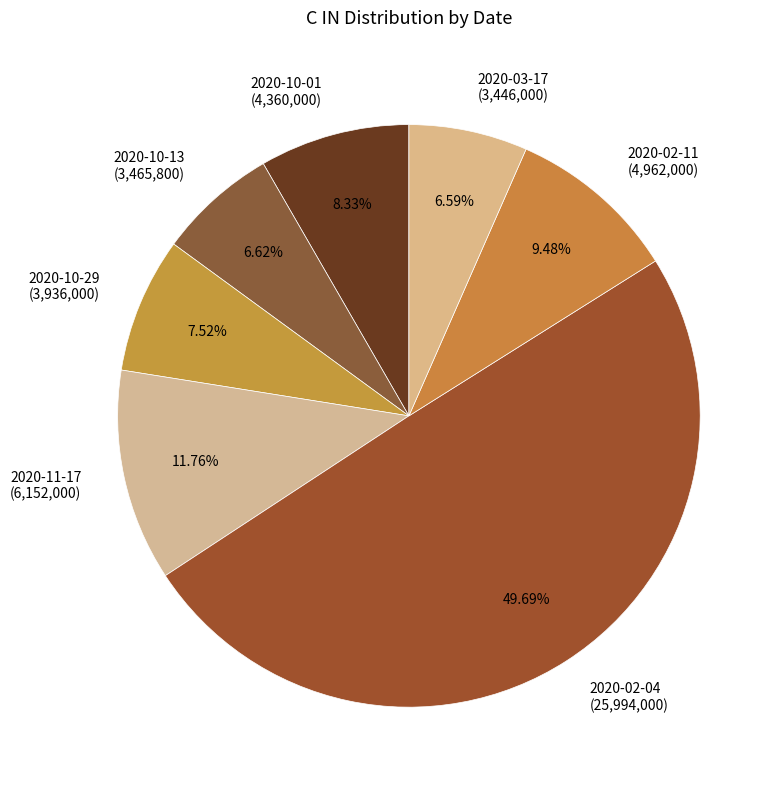

To the nearest percent, what is the difference between the largest and smallest slice percentages?

43%